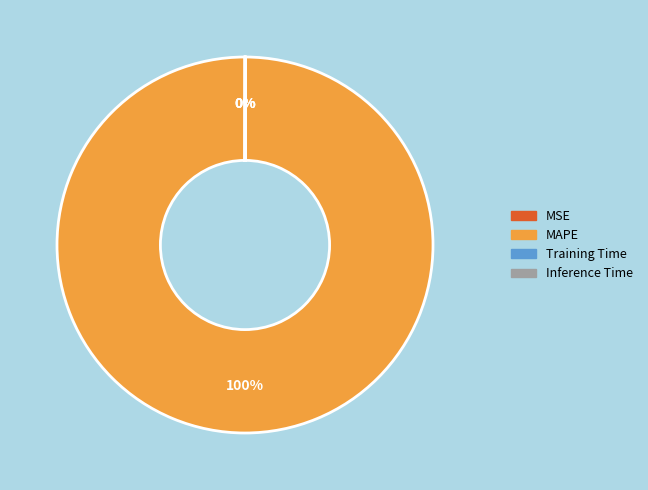

To the nearest percent, what is the difference between the largest and smallest slice percentages?

100%